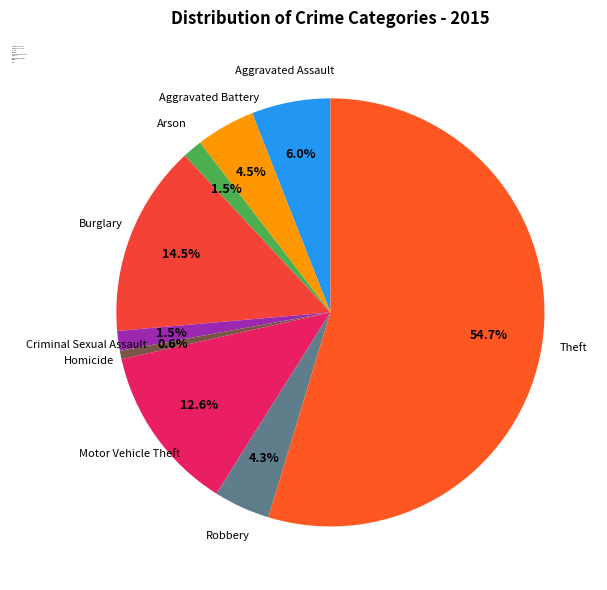

To the nearest percent, what is the average slice percentage?

11%